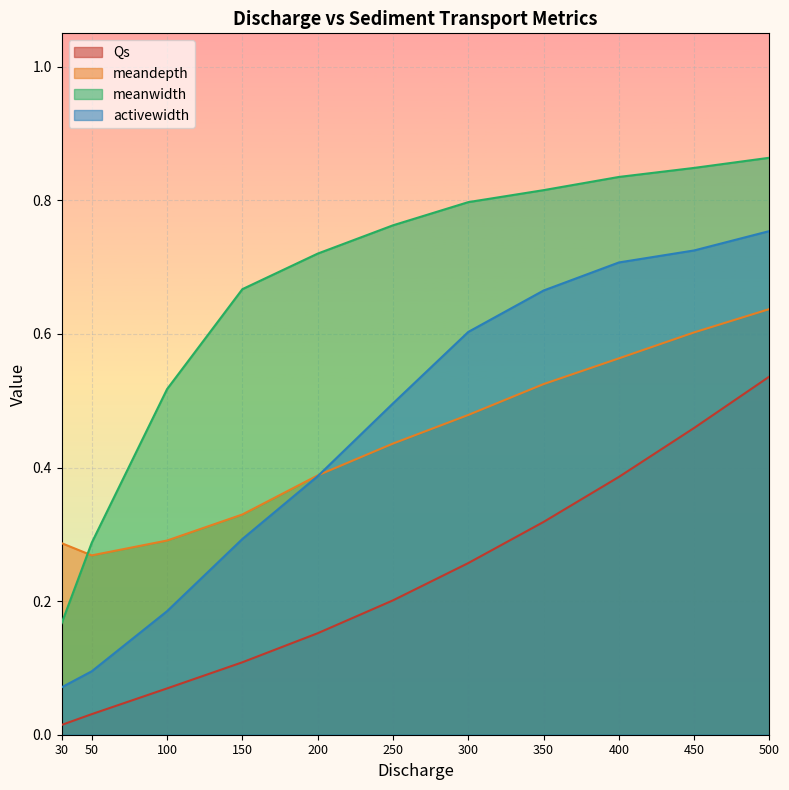

How many intersections are there between meandepth and activewidth?

1